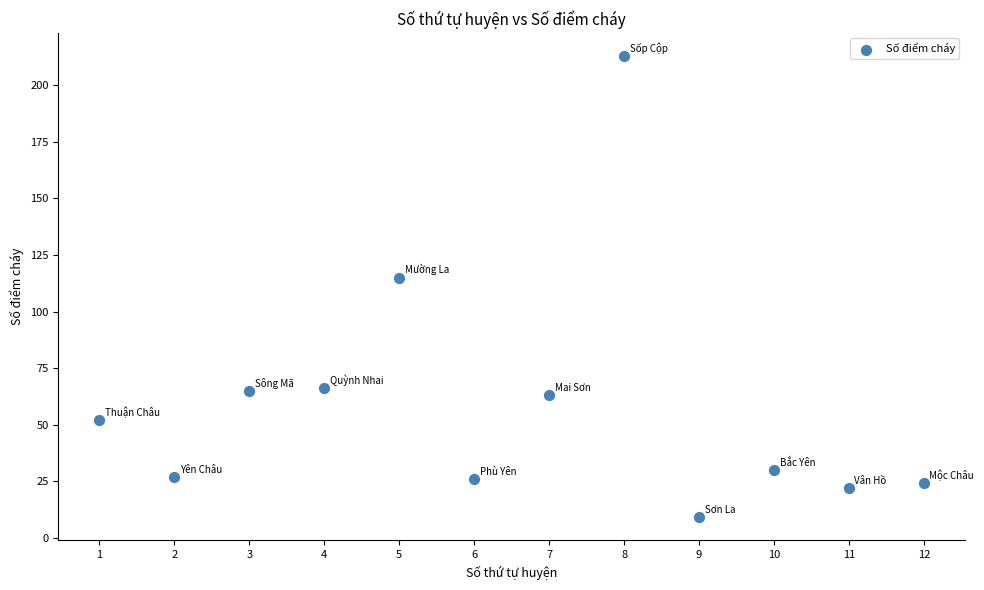

What Y value in the scatter plot is closest to 111?

115